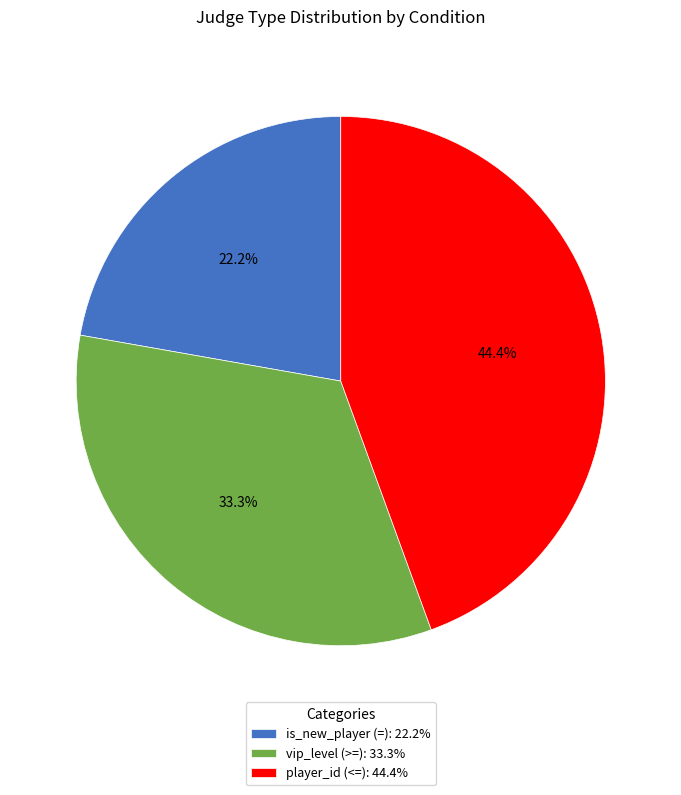

Which category has the biggest portion of the pie?

player_id (<=)